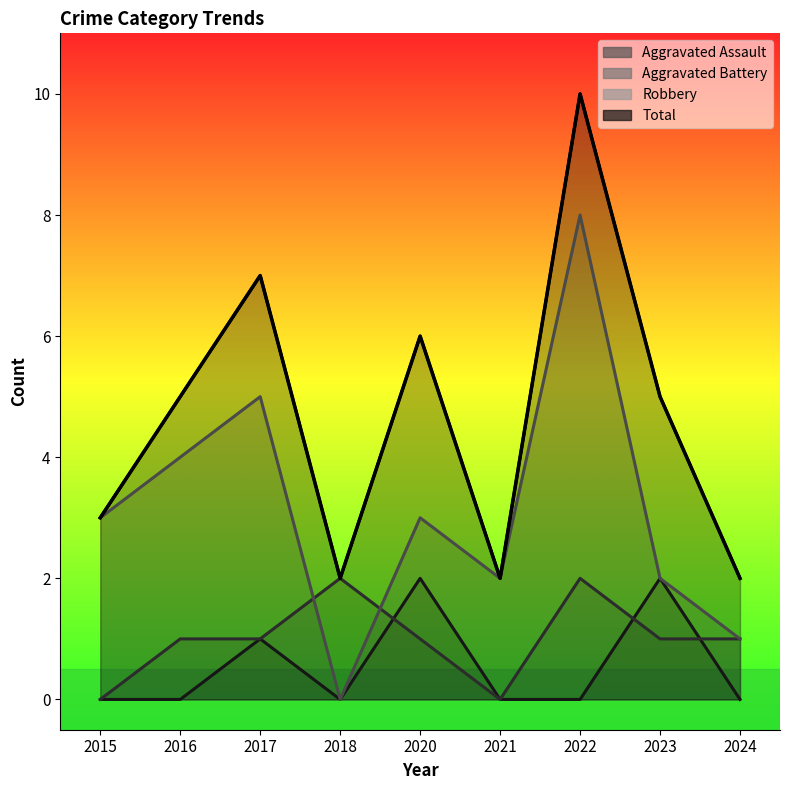

What is the difference between the maximum and minimum values in the Aggravated Assault series?

2